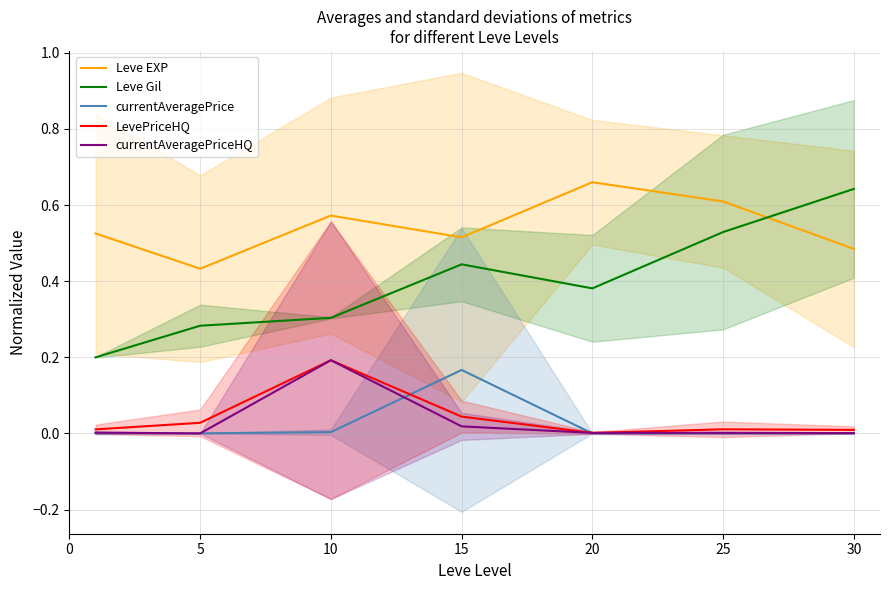

Which category has the highest value in the Leve Gil series?

30